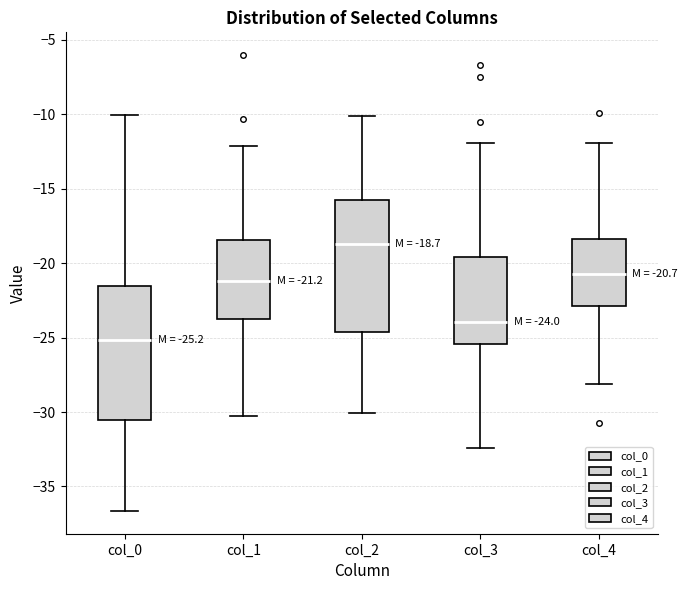

Which box has the highest median line?

col_2